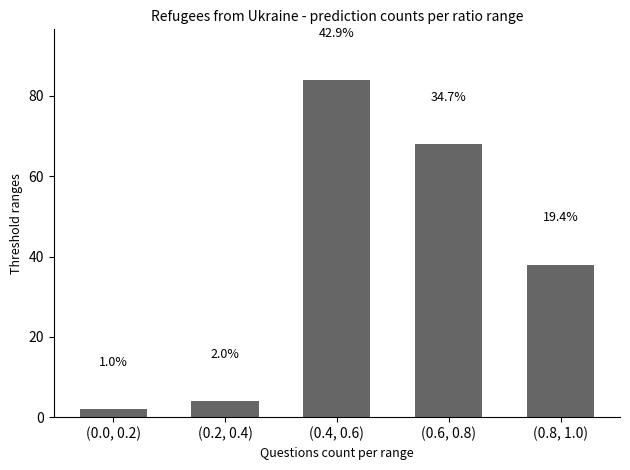

Does the chart contain any negative values?

No